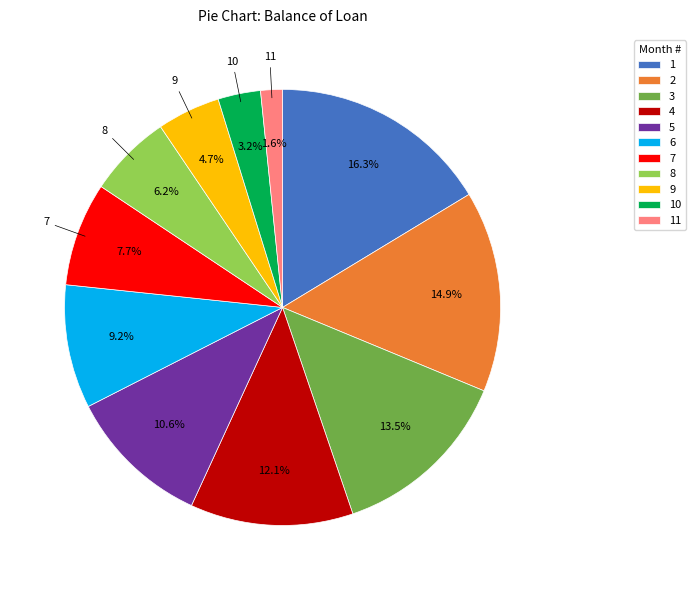

What is the ratio of the value at 9 to the value at 1?

0.3